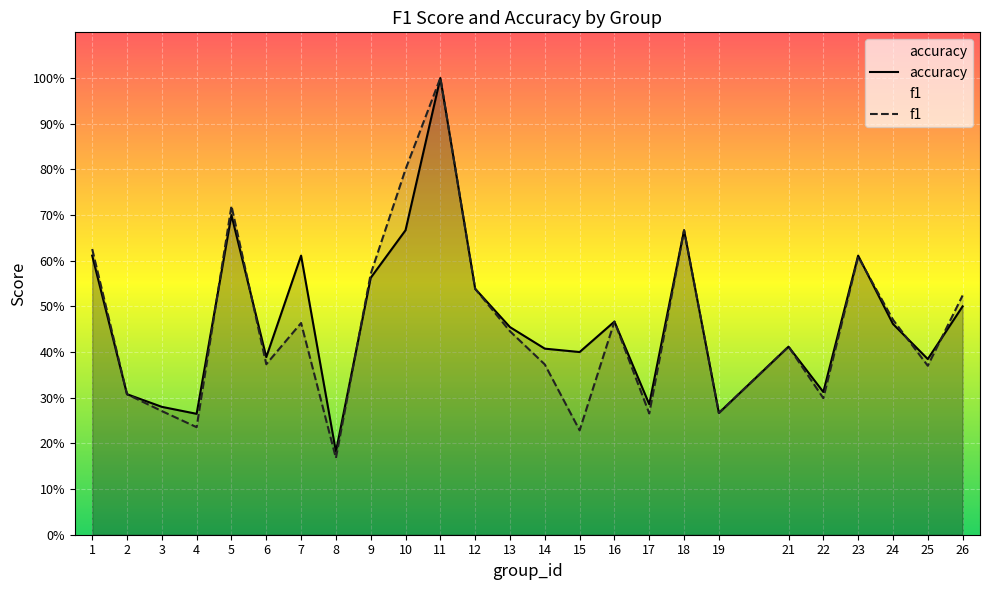

Rank the categories by f1 value from highest to lowest.

11, 10, 5, 18, 1, 23, 9, 12, 26, 24, 16, 7, 13, 21, 6, 14, 25, 2, 22, 3, 19, 17, 4, 15, 8